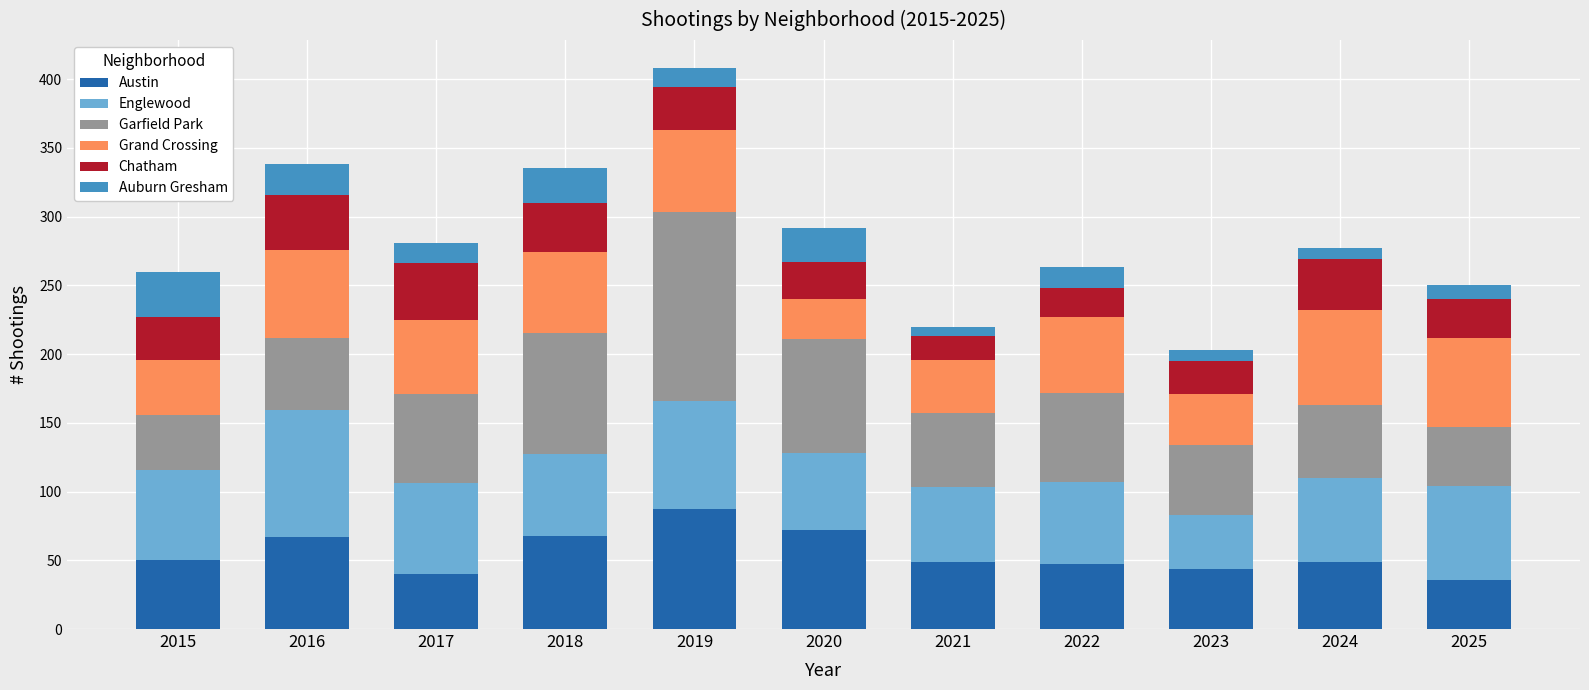

At which category is the sum across all series the highest?

2019